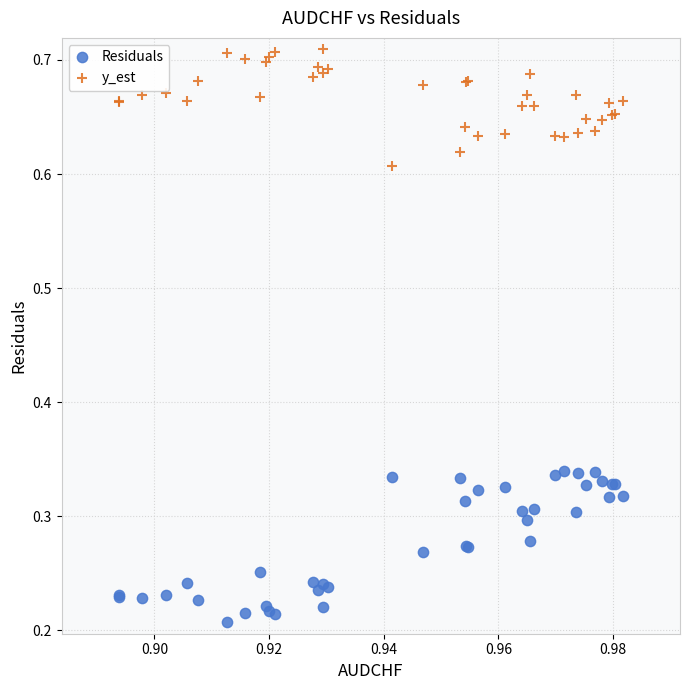

Which series contains the lowest Y value?

Residuals